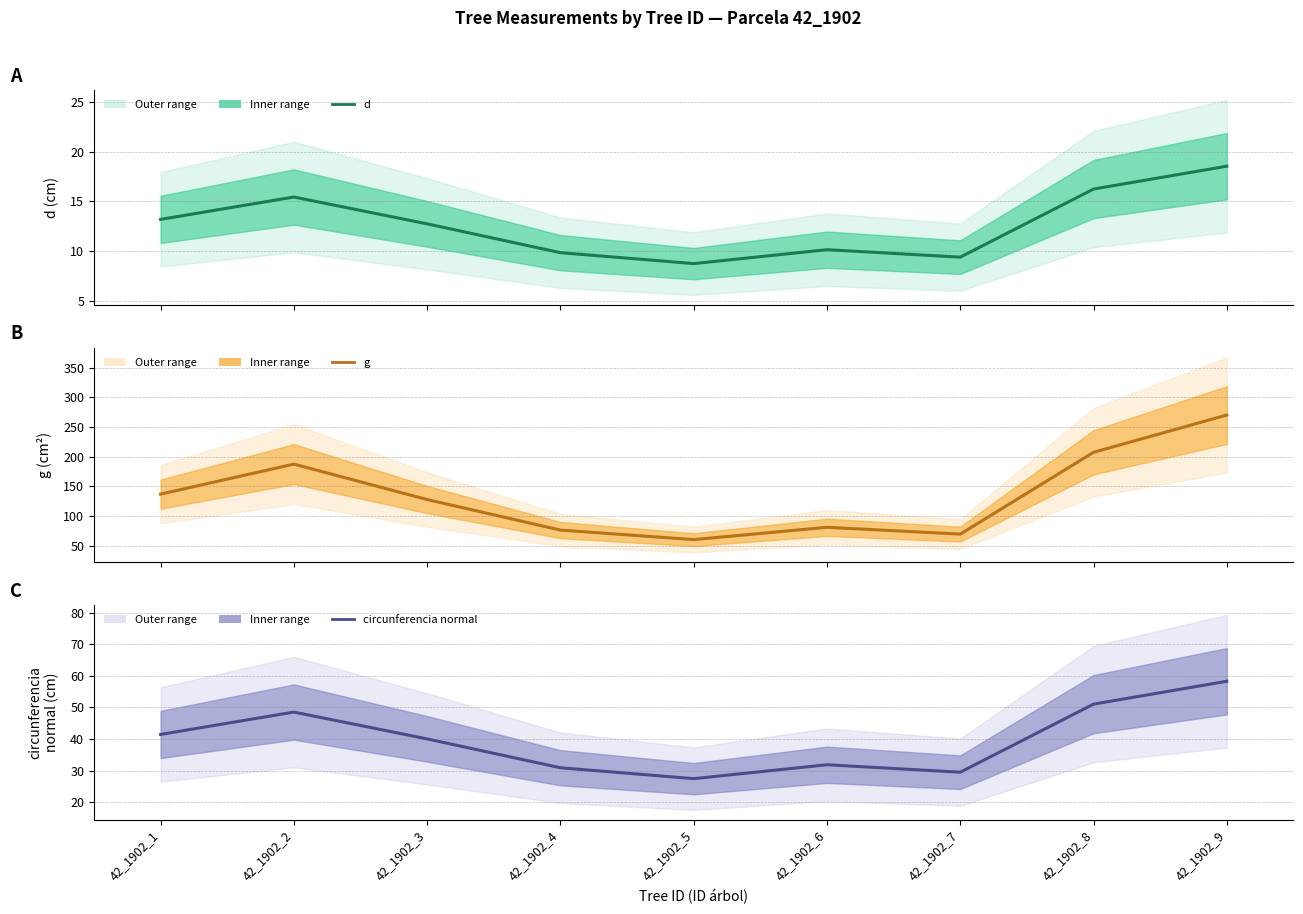

True or false: d and circunferencia normal intersect in this chart.

False